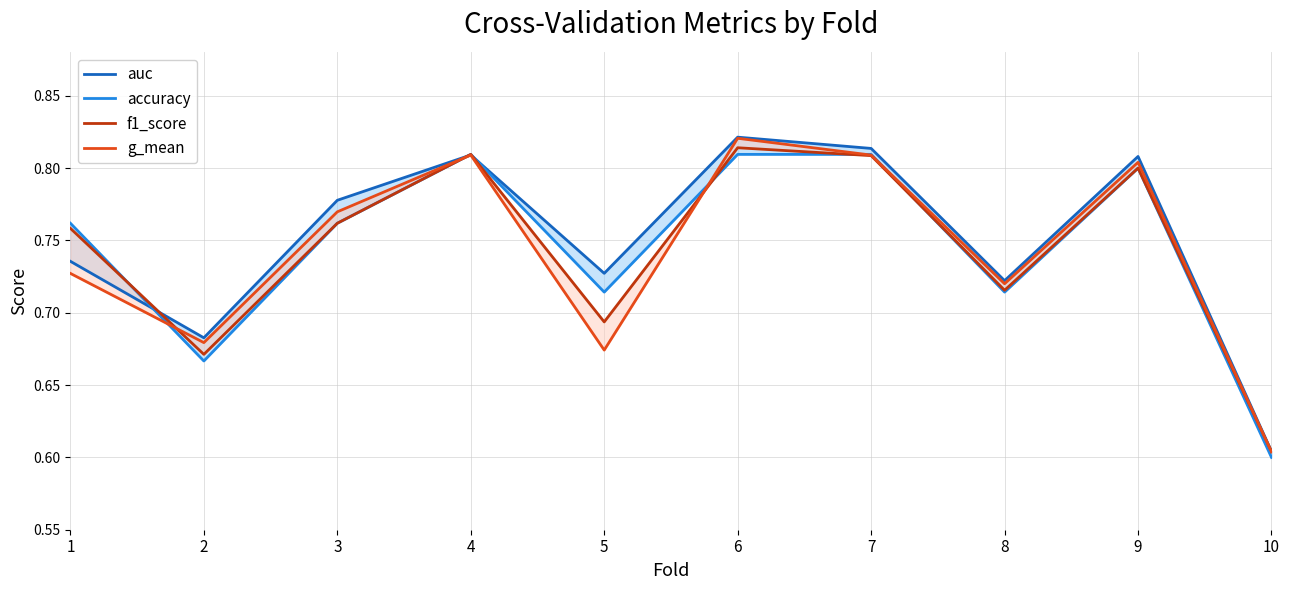

The auc series shows 1.2 at 8. True or false?

False